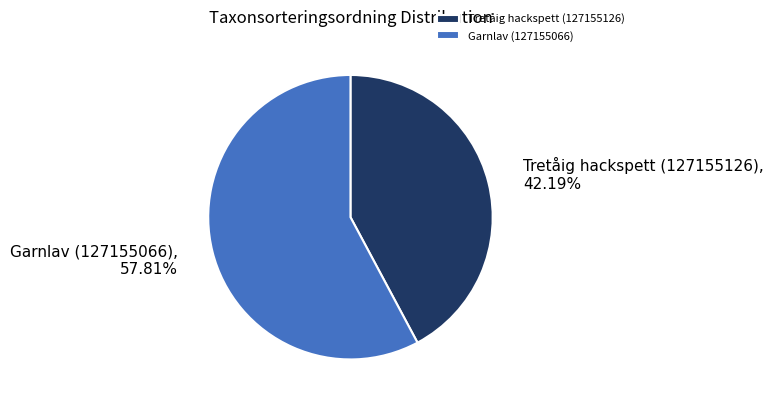

To the nearest percent, what is the combined percentage of Tretåig hackspett (127155126) and Garnlav (127155066)?

100%